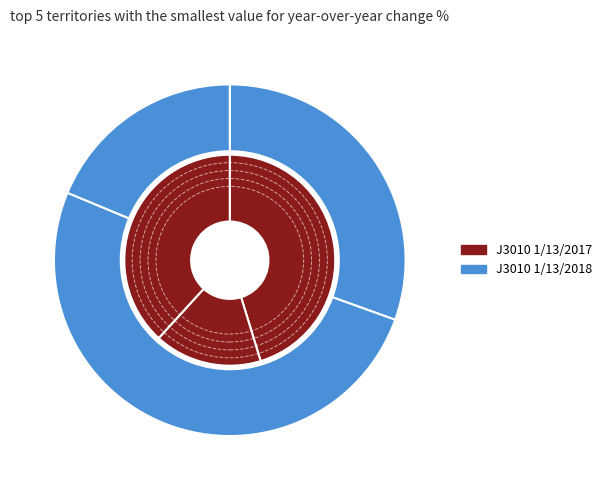

To the nearest percent, what is the difference between the 1 and 1 slice percentages?

1%